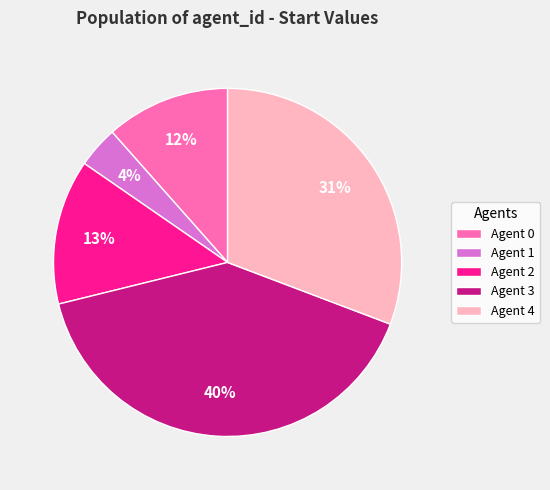

Is the sum of Agent 2 and Agent 0 greater than half?

No